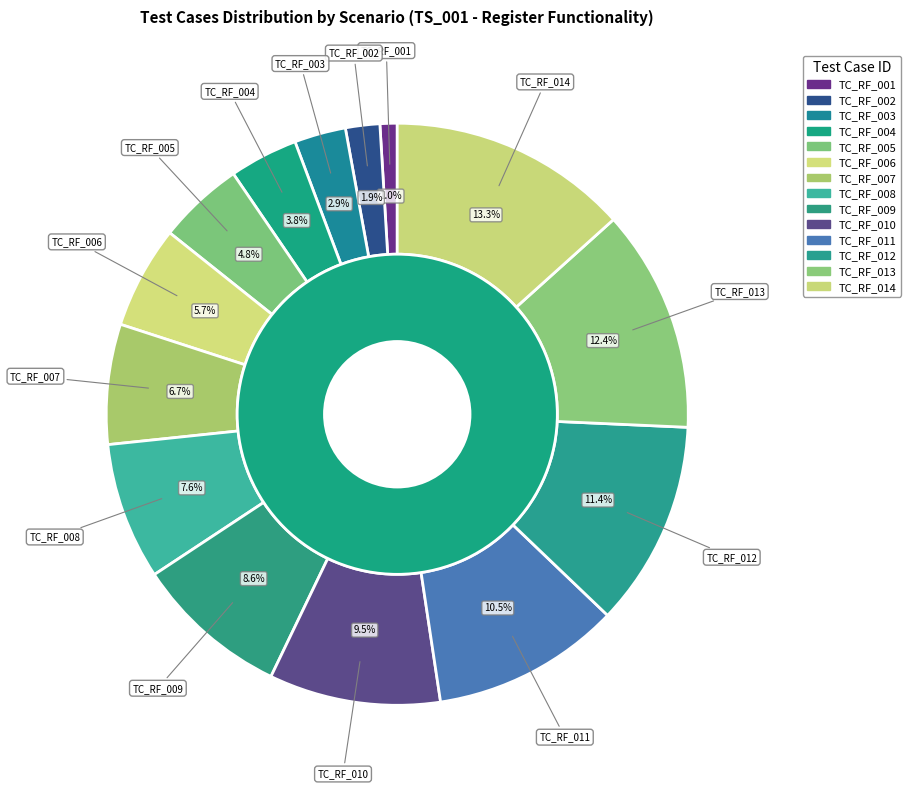

Is the sum of (TS_001) Register functionality and (TS_001) Register functionality greater than half?

No